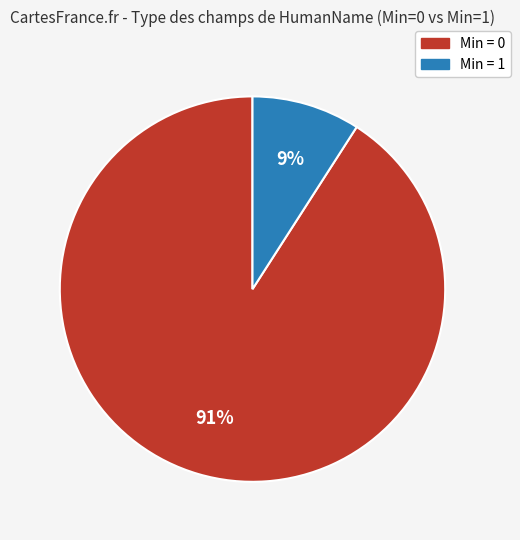

To the nearest percent, what is the difference between the largest and smallest slice percentages?

82%